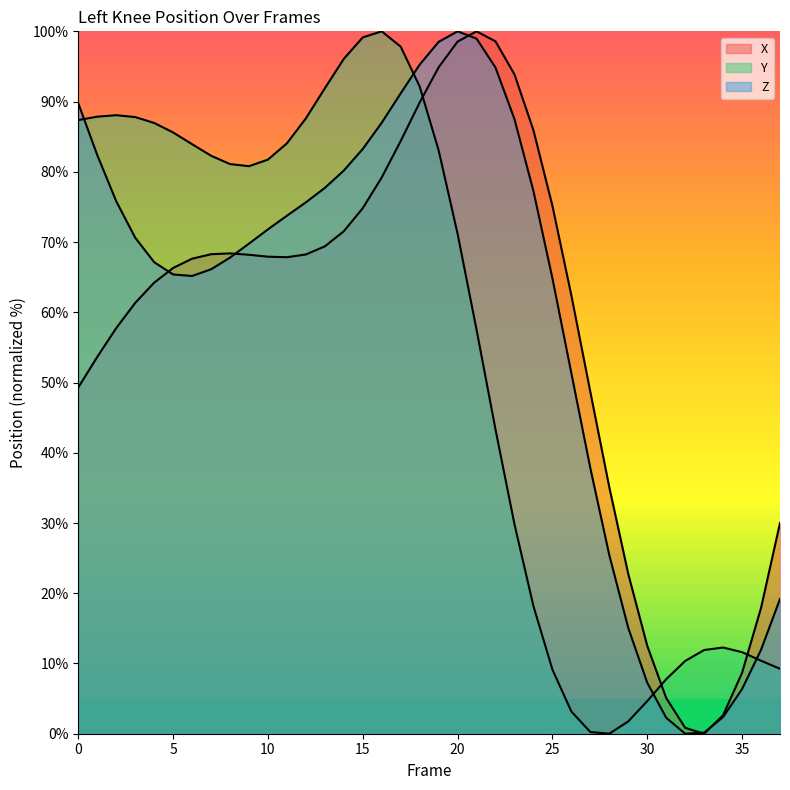

Where is the first local minimum for X?

11